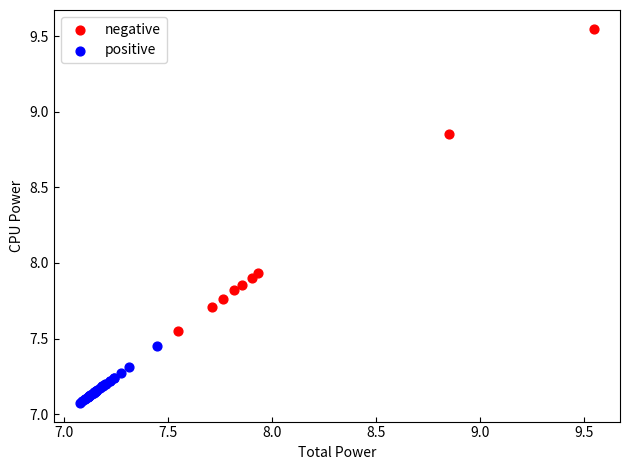

Which series reaches the maximum Y coordinate?

negative